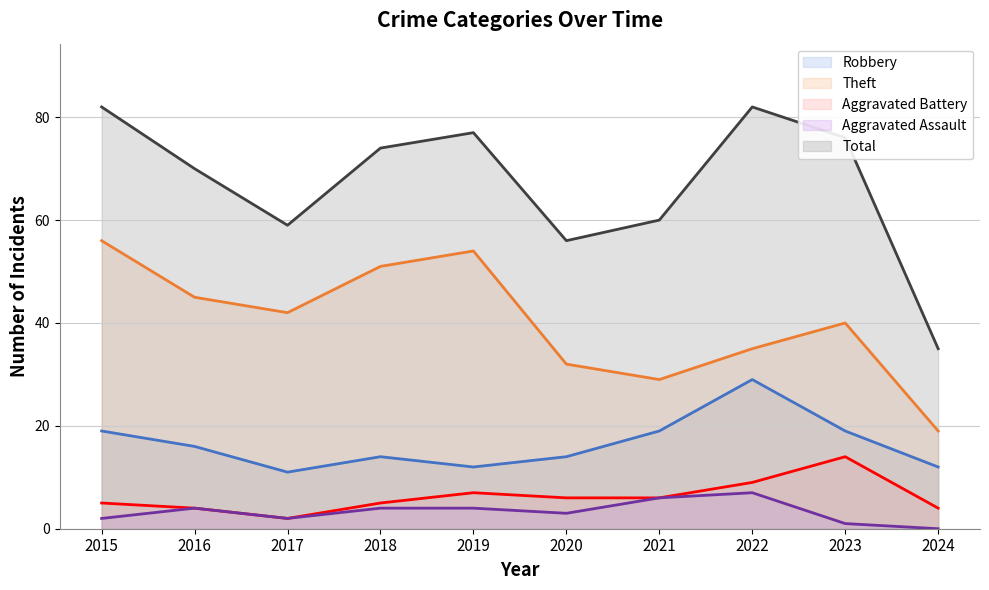

At which category is the sum across all series the highest?

2015